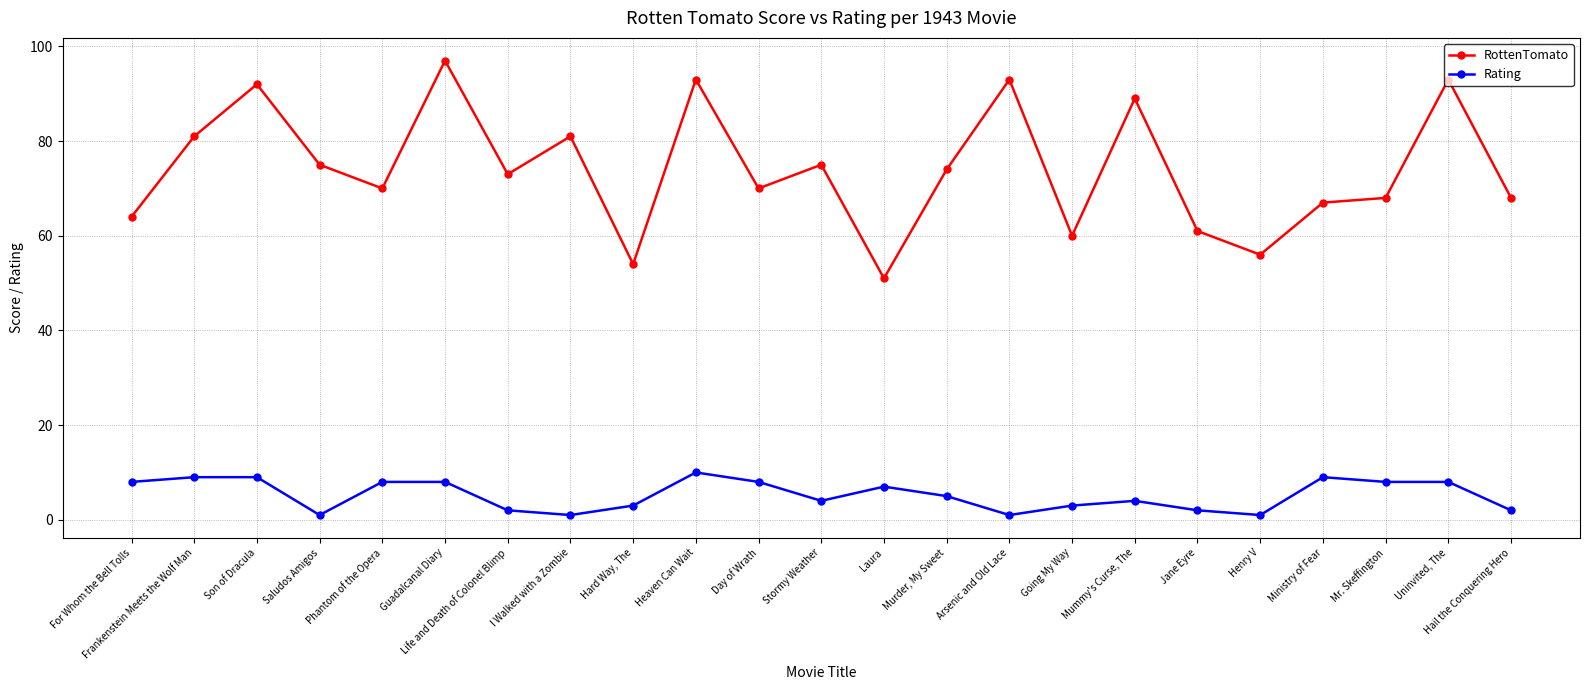

Is it true that RottenTomato equals 68 at Hail the Conquering Hero?

True